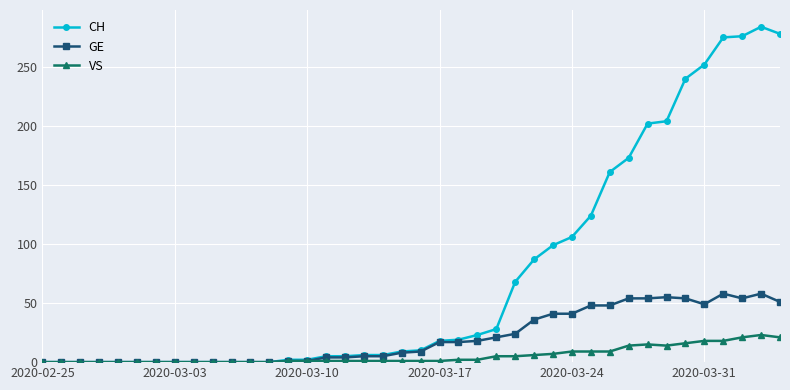

True or false: VS has more than 0 interior local peaks.

True